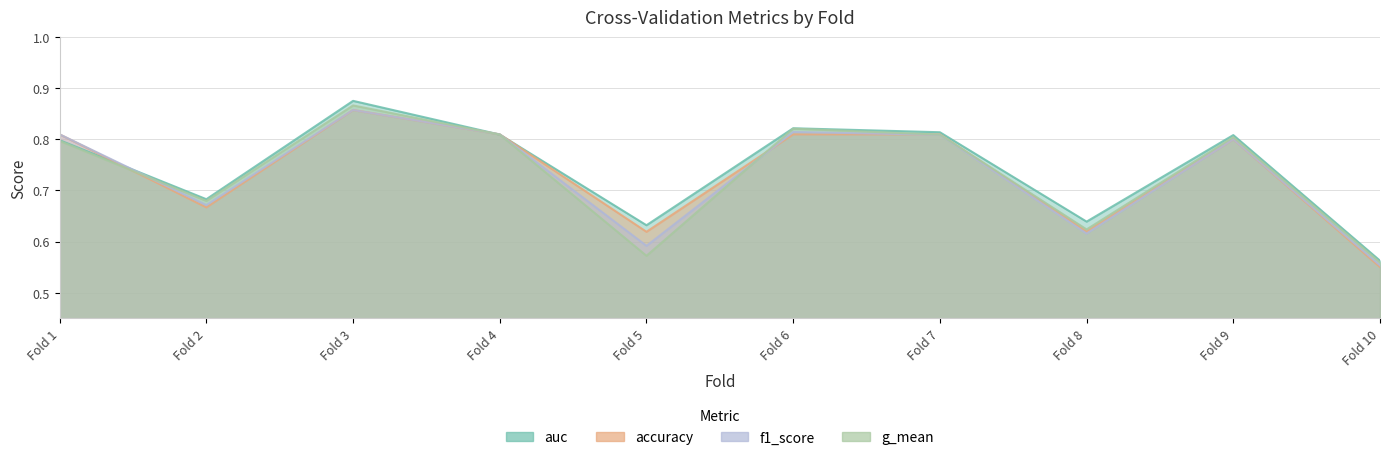

True or false: auc has a value of 1.4 at Fold 1.

False